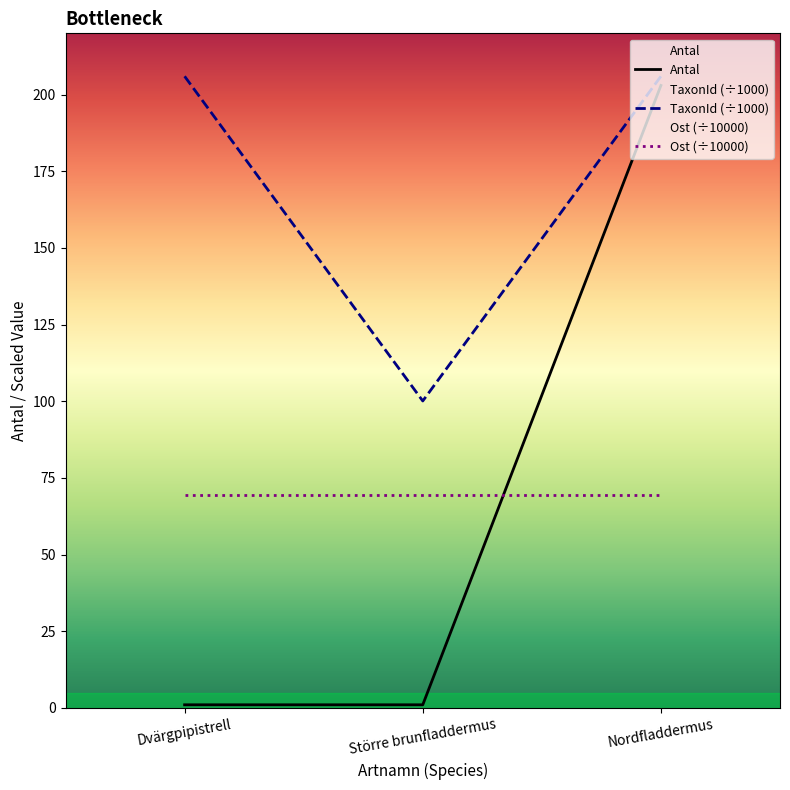

How many data points in TaxonId are less than 205?

1